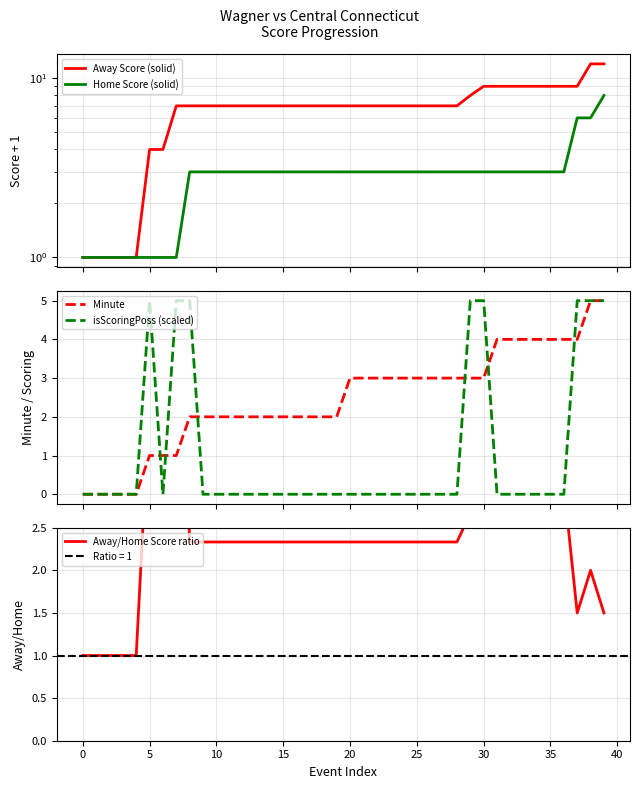

What is the highest value of the isScoringPoss (scaled) series?

5